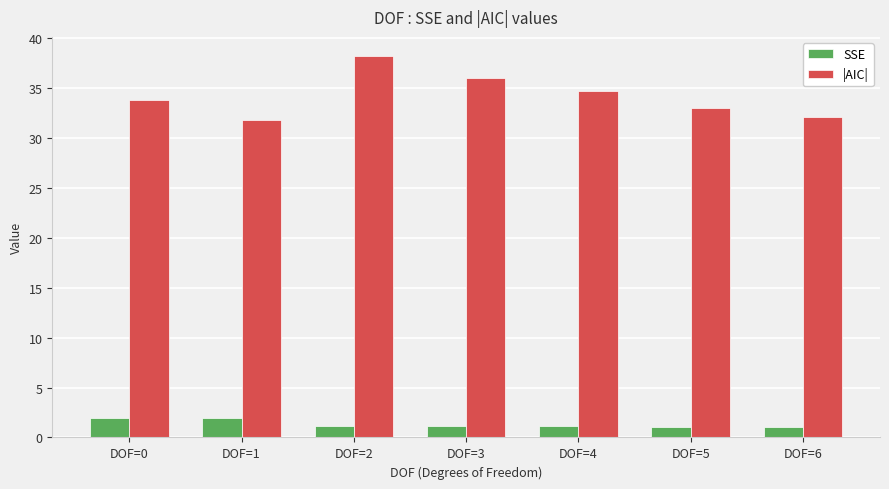

At which category is the sum across all series the highest?

DOF=2